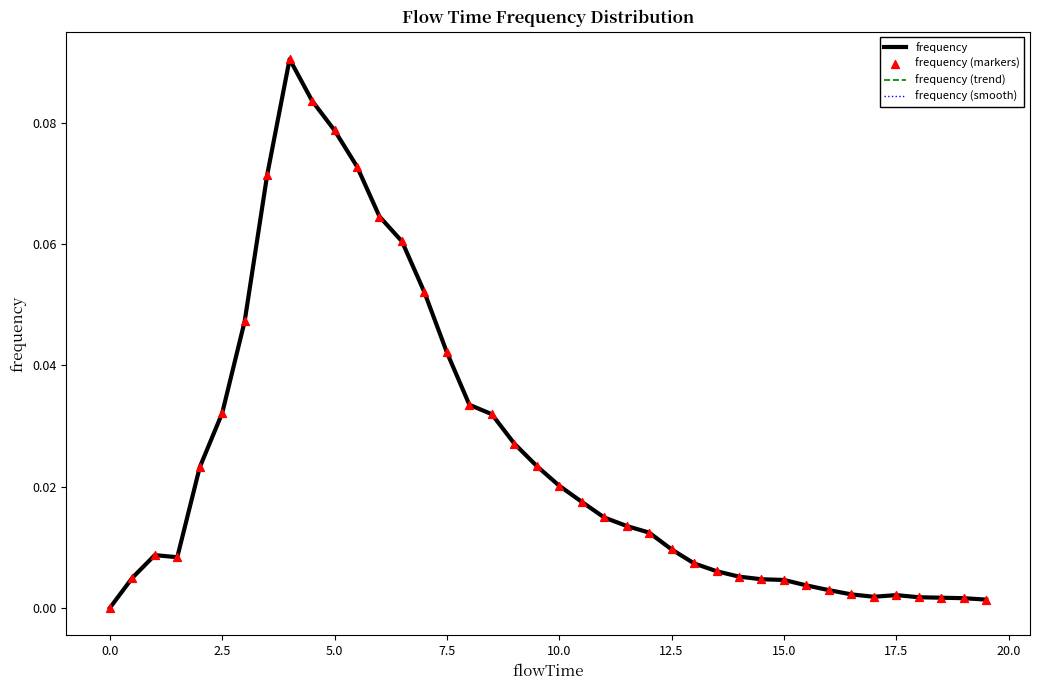

Which series has the largest total across all categories?

frequency